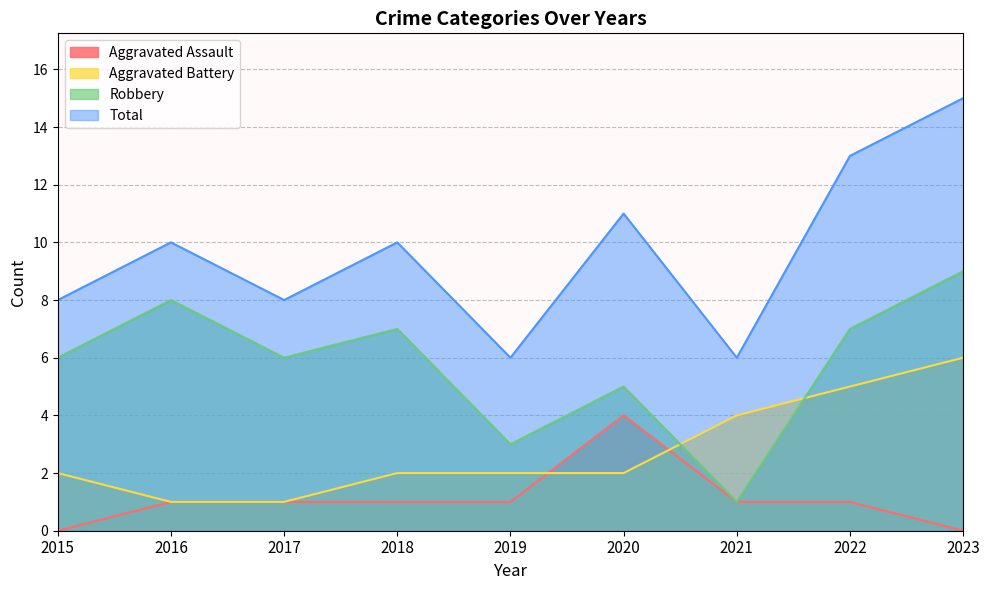

Between 2019 and 2021, which series saw the biggest shift?

Aggravated Battery